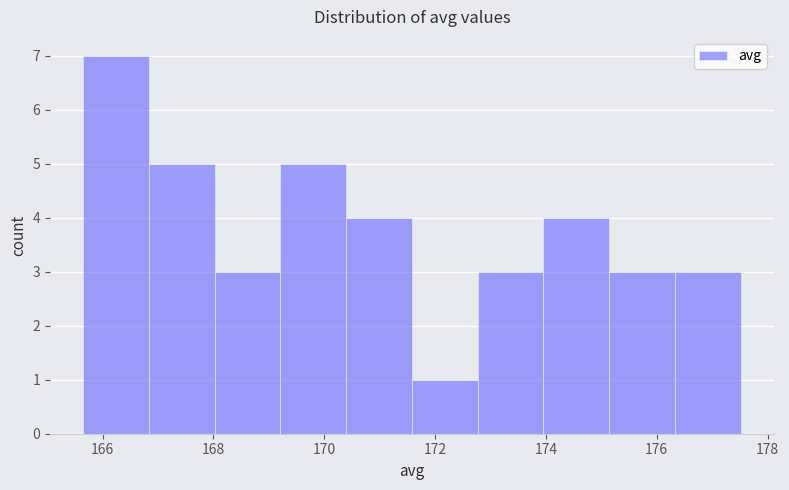

Reading left to right, transcribe this chart: for each bar, give the range it covers on the x-axis and its height. Neither the bar edges nor the heights are printed on the chart, so give them approximately, as read against the axes.

165.6 to 166.8: 7
166.8 to 168.0: 5
168.0 to 169.2: 3
169.2 to 170.4: 5
170.4 to 171.6: 4
171.6 to 172.8: 1
172.8 to 174.0: 3
174.0 to 175.2: 4
175.2 to 176.4: 3
176.4 to 177.6: 3